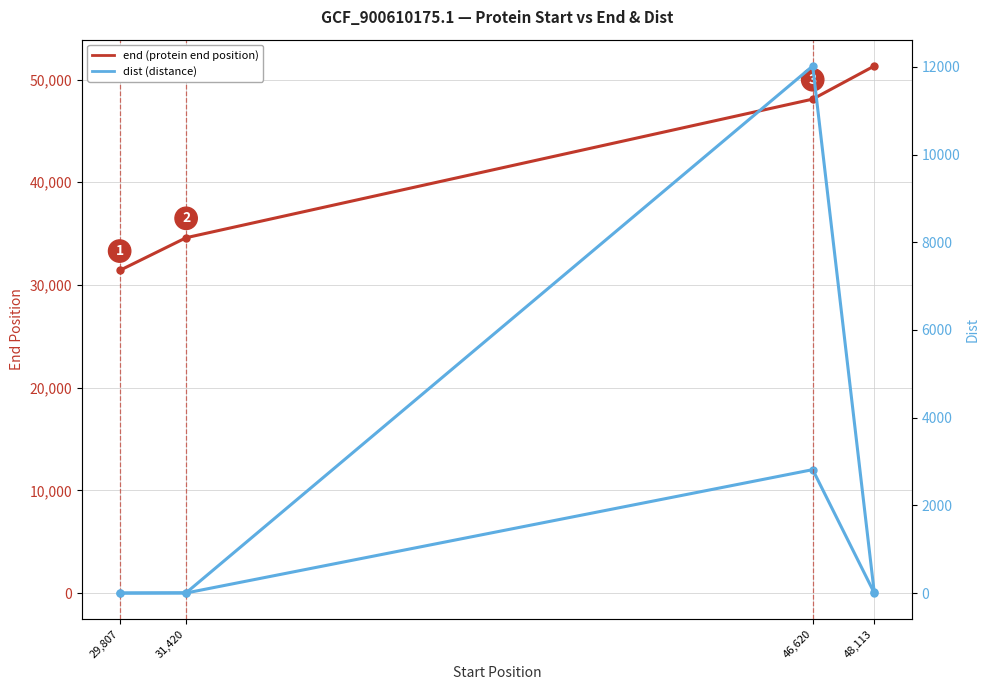

In dist, how many points are higher than both neighbors (excluding endpoints)?

1